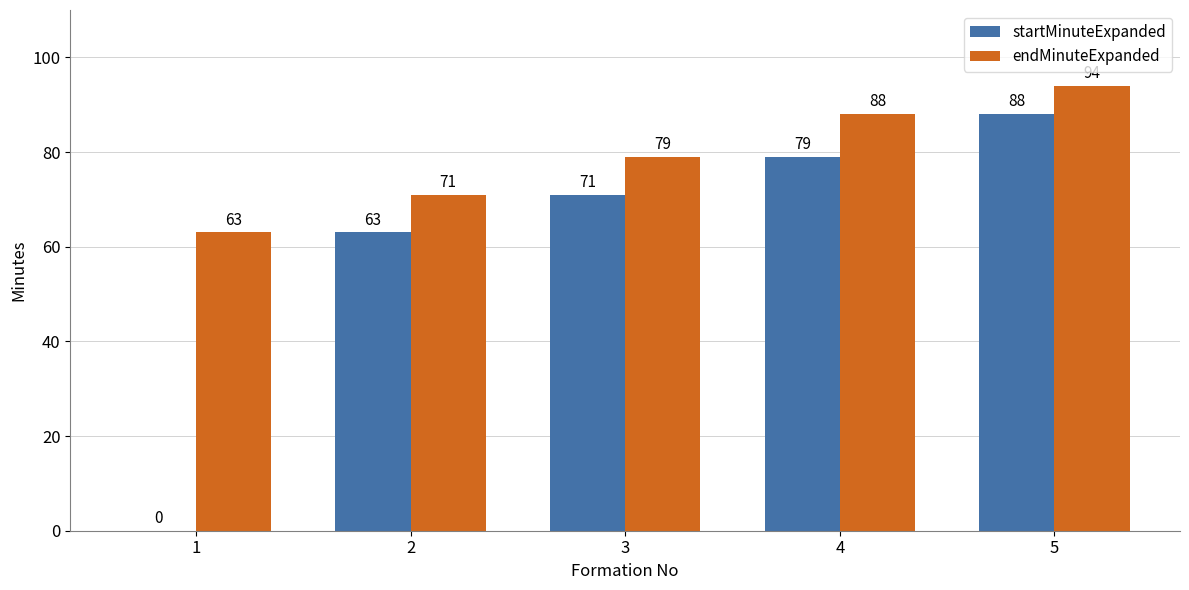

Reading right to left, what are all the values shown in this chart?

startMinuteExpanded: 5=88	4=79	3=71	2=63	1=0
endMinuteExpanded: 5=94	4=88	3=79	2=71	1=63